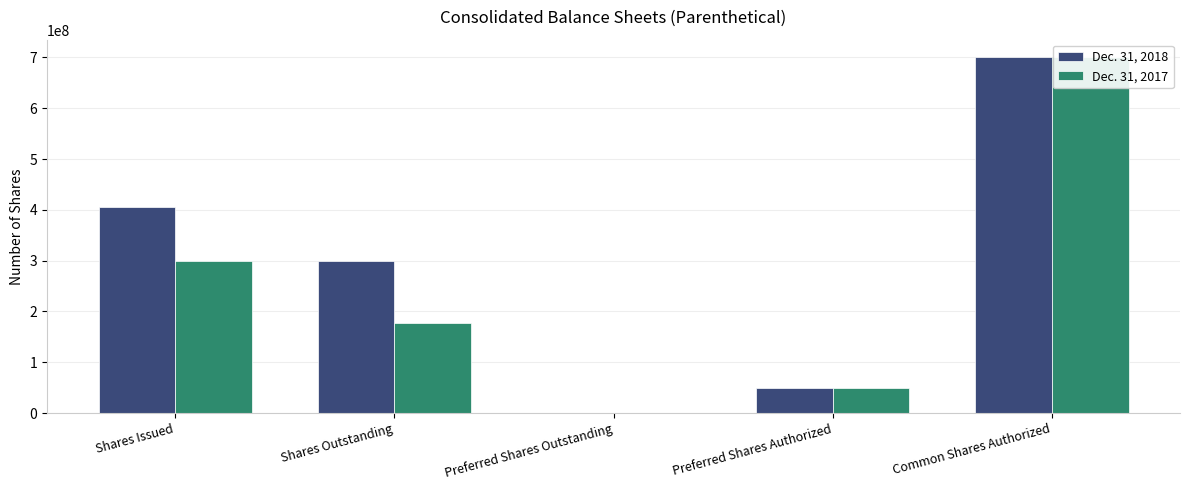

Which series has the largest total across all categories?

Dec. 31, 2018